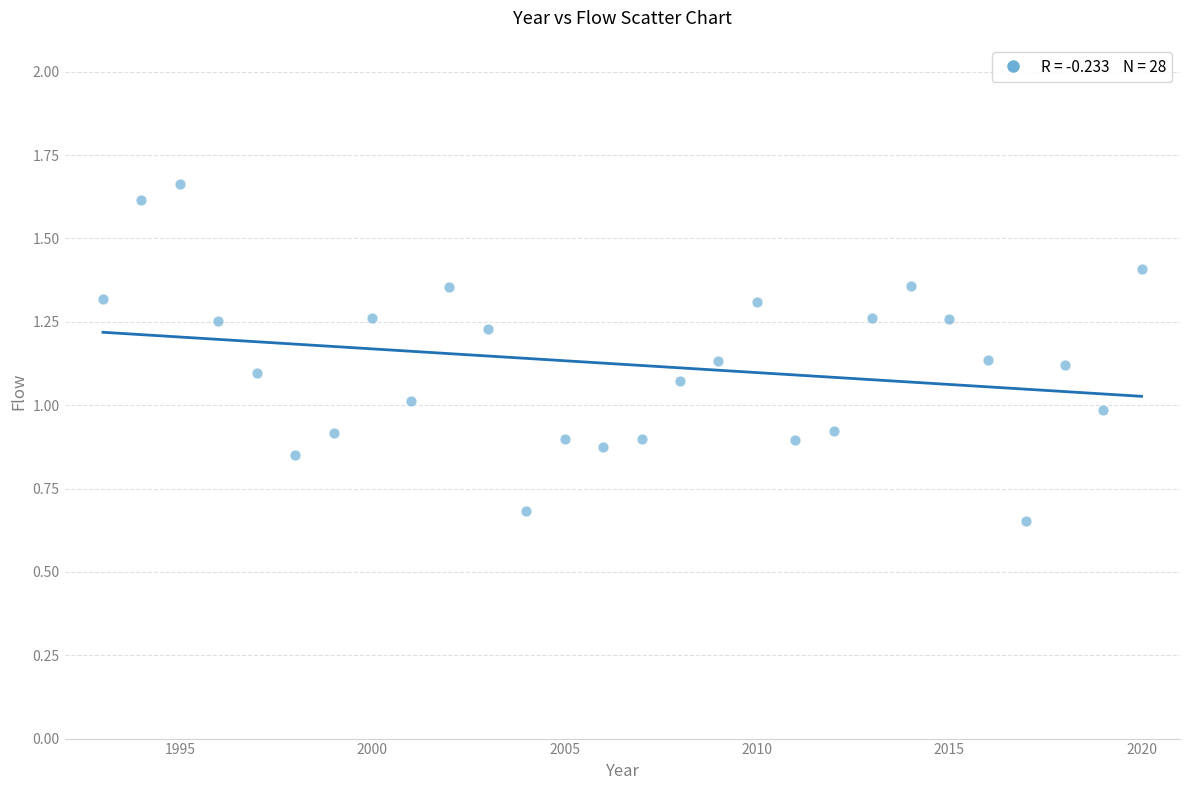

What is the range of X values (max minus min)?

27.0